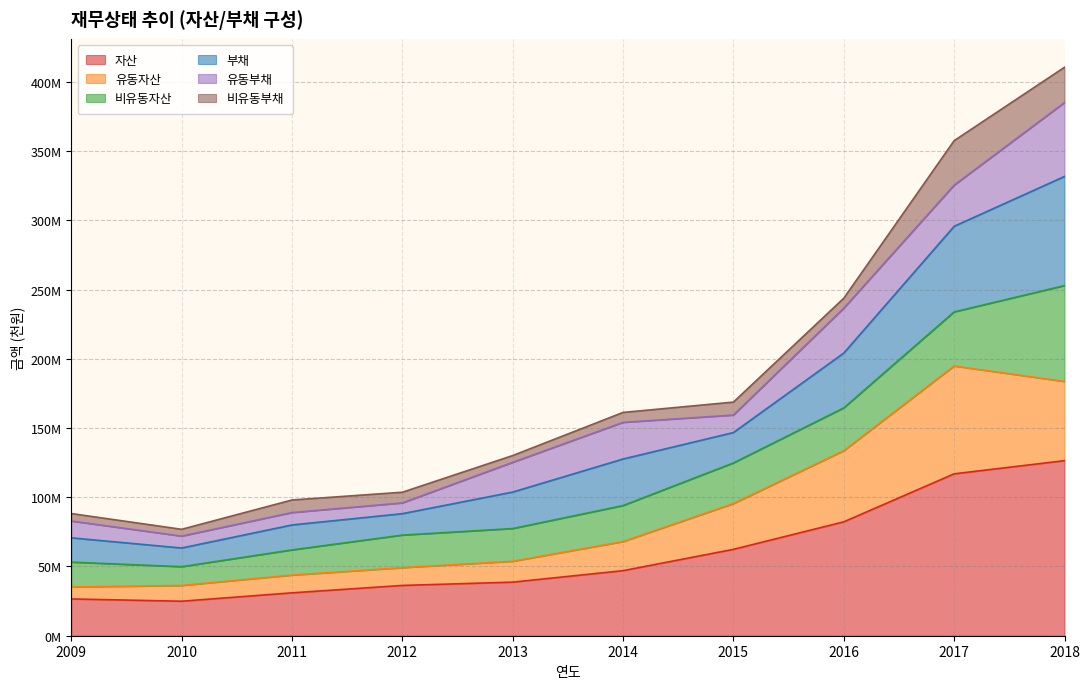

Is it true that 유동자산 equals 86384655 at 2012?

False